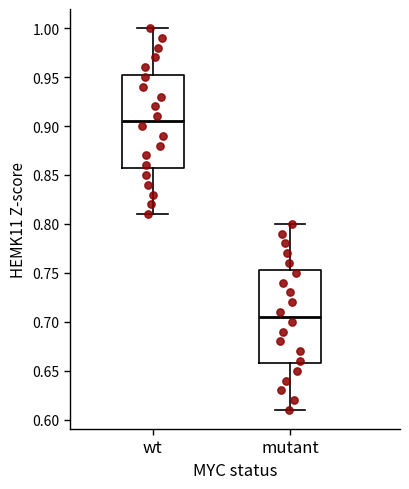

Which box's median line is the highest?

wt